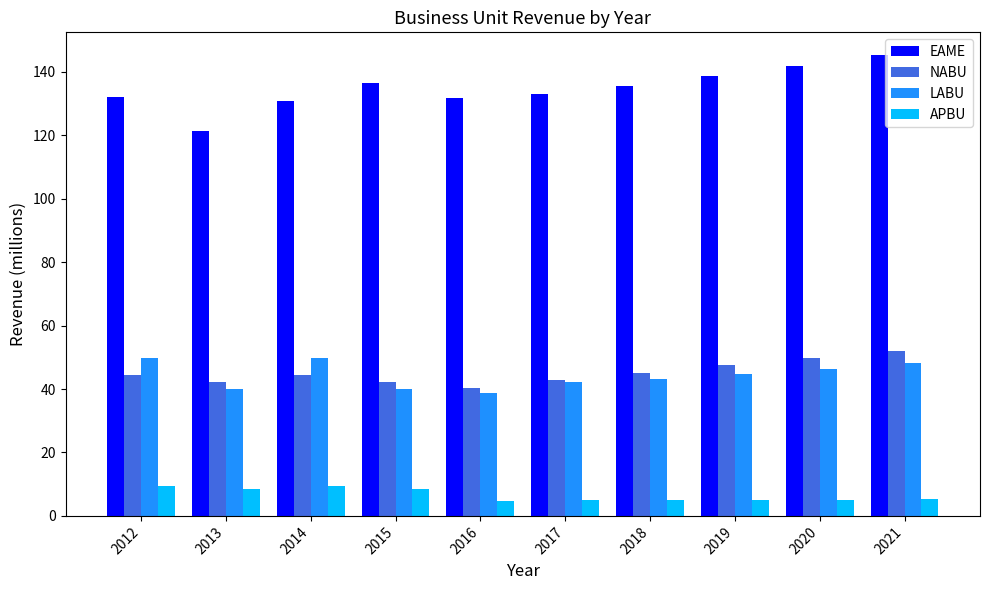

What is the difference between the second highest and second lowest values in the EAME series?

11.0